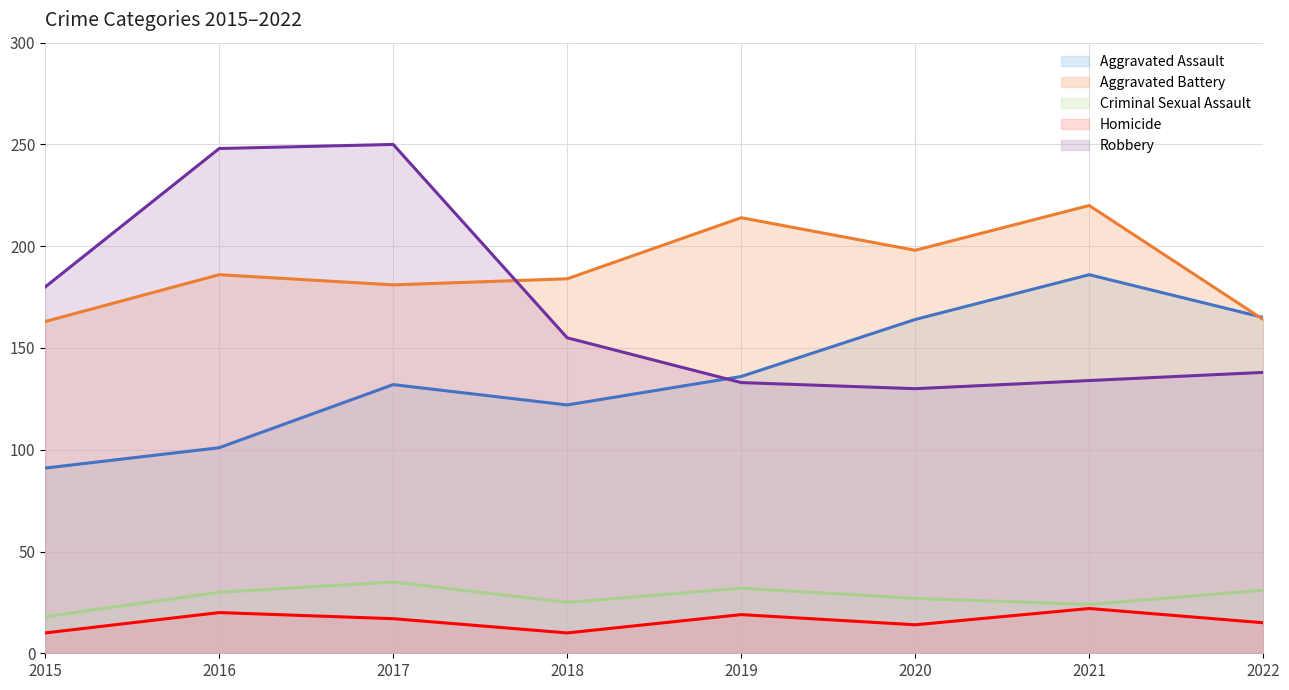

Is it true that Homicide equals 22 at 2021?

True